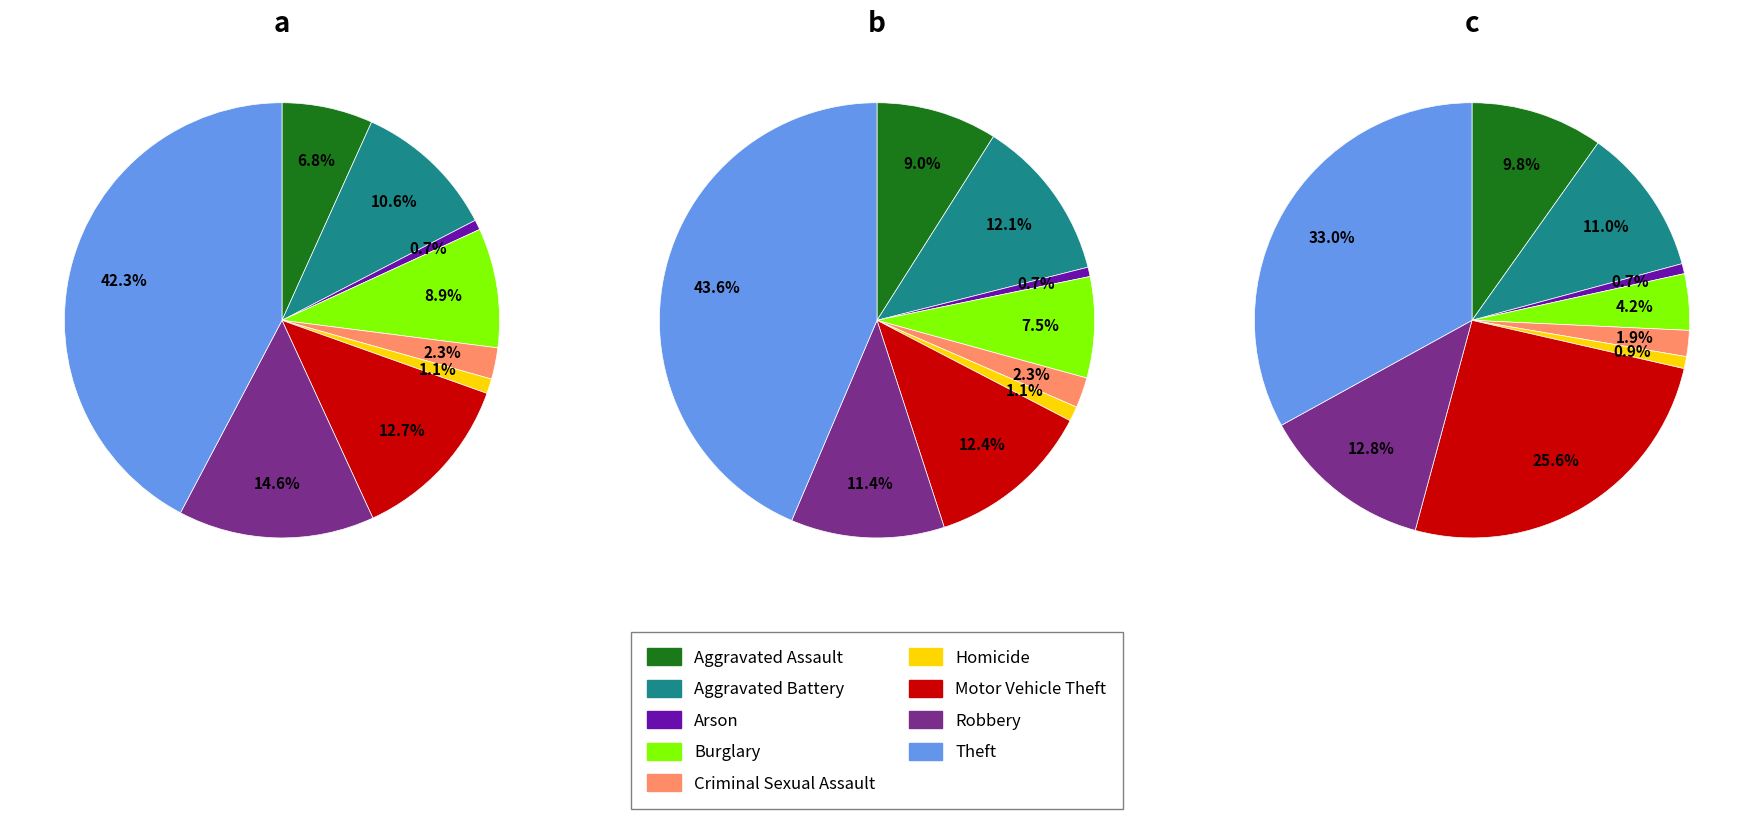

How much of the chart is everything except 5?

98.9%